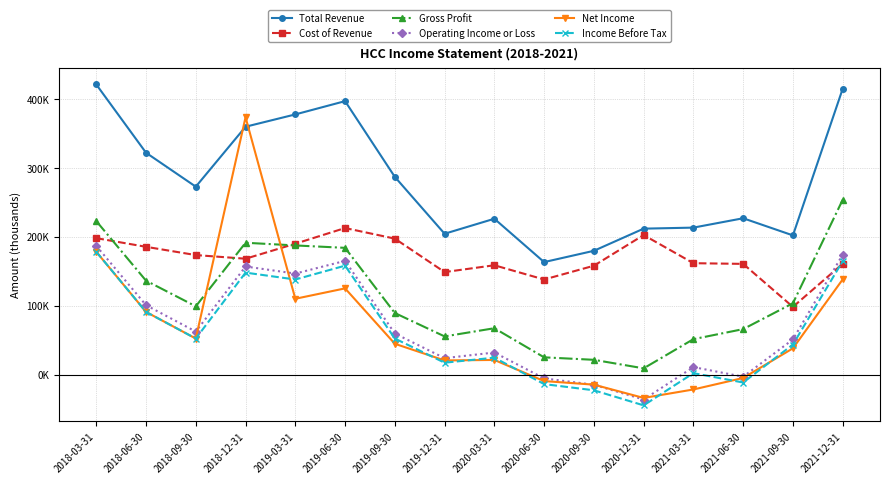

At which category is the sum across all series the highest?

2018-12-31